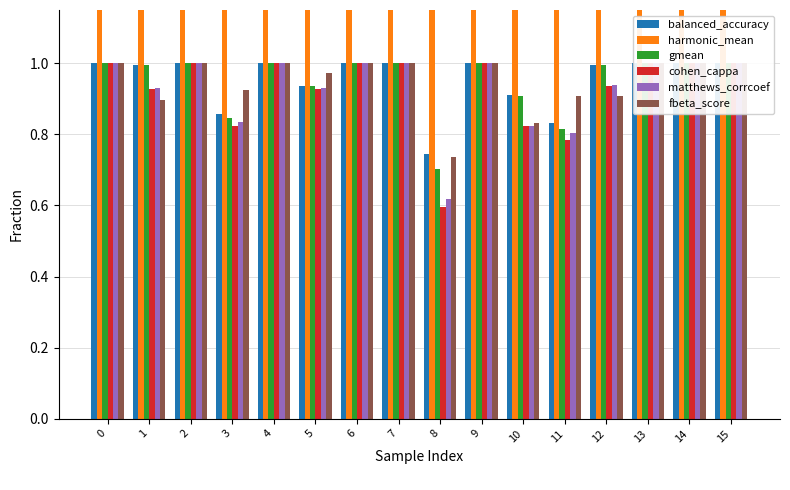

At 10, list the series in order from largest to smallest.

harmonic_mean, balanced_accuracy, gmean, fbeta_score, cohen_cappa, matthews_corrcoef